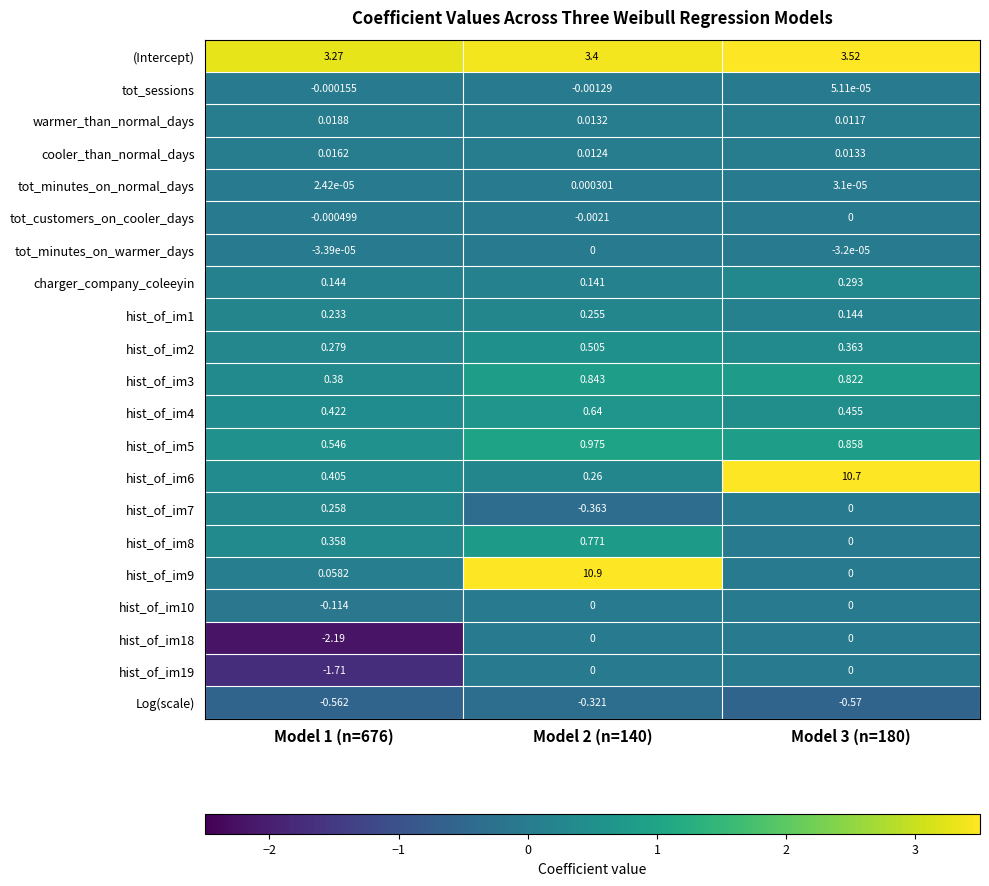

How many values in the tot_sessions series exceed 0?

1